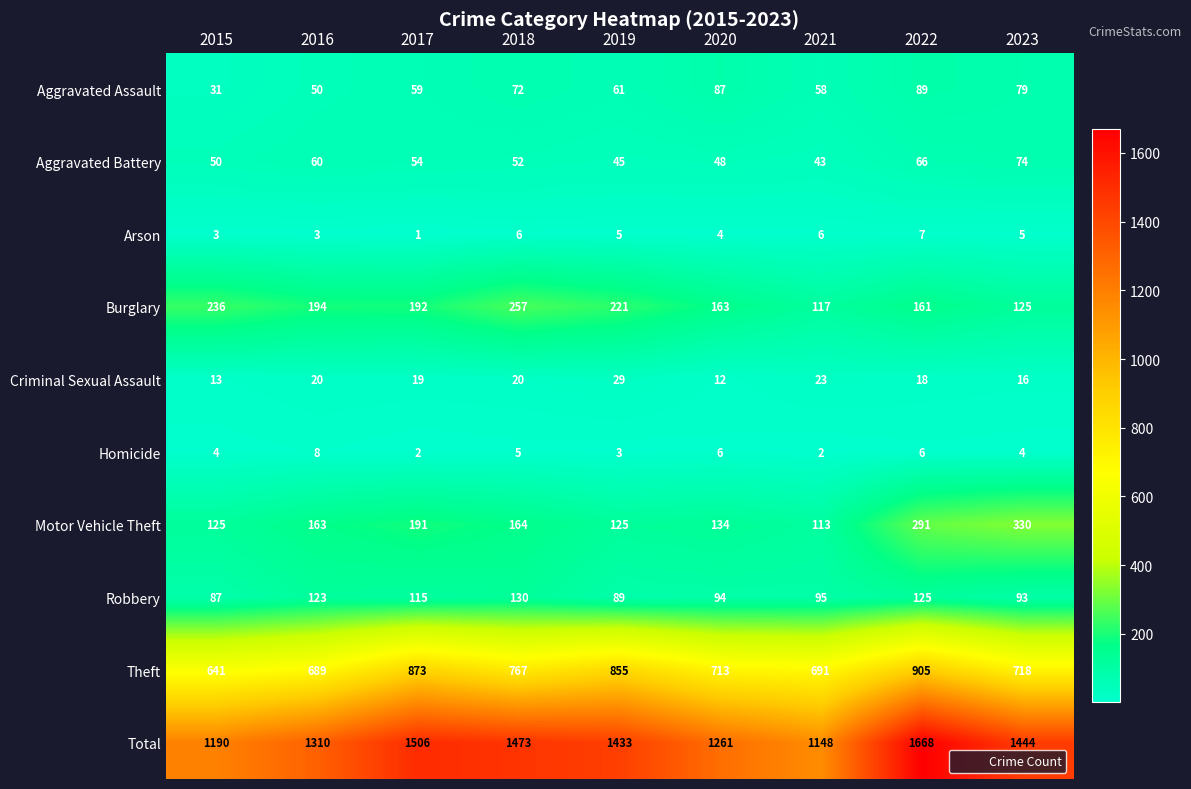

Which label corresponds to the smallest value in the chart?

2017